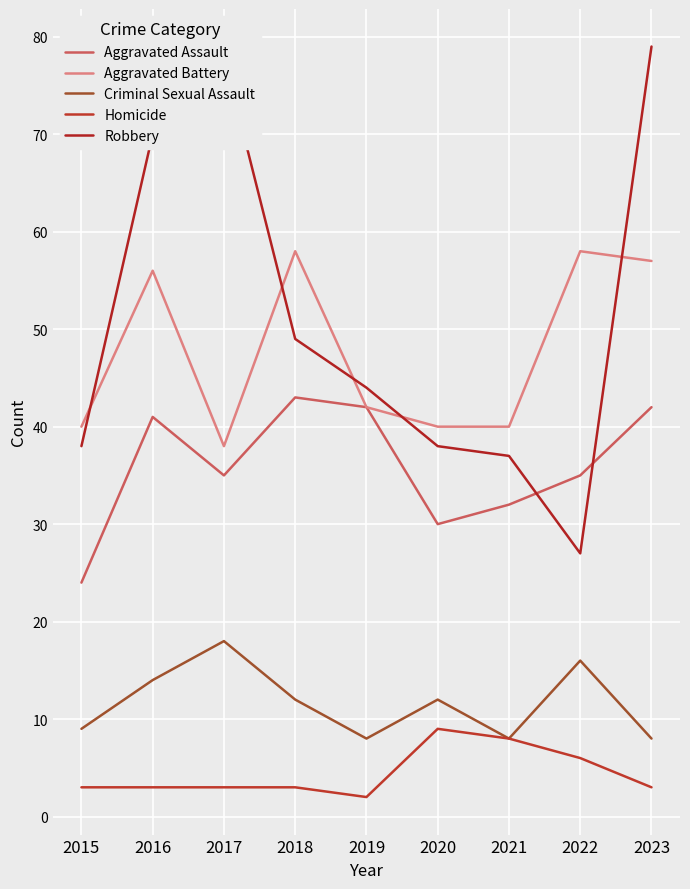

What is the highest value of the Criminal Sexual Assault series?

18